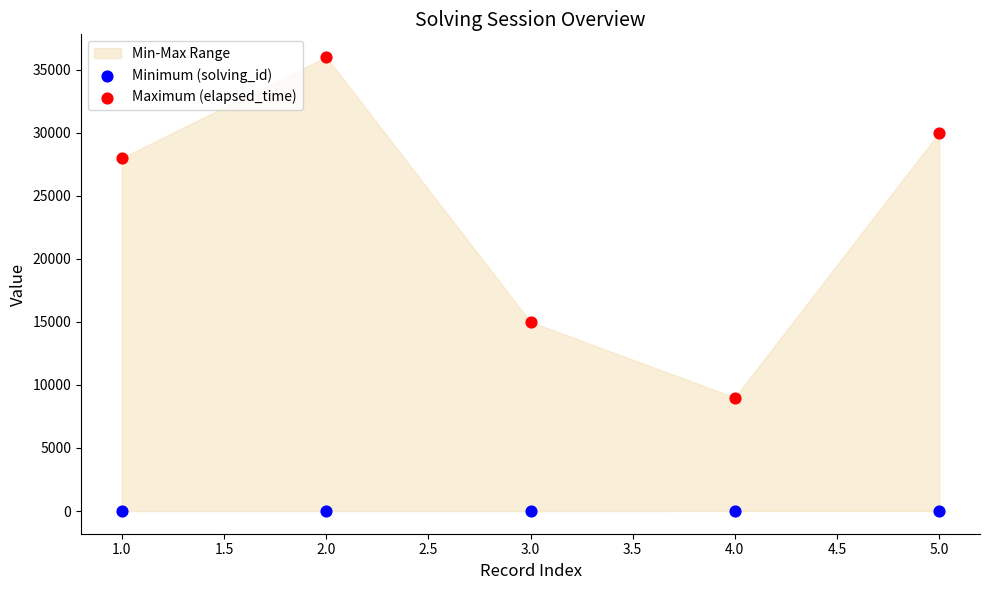

Which series contains the highest Y value?

Maximum (elapsed_time)